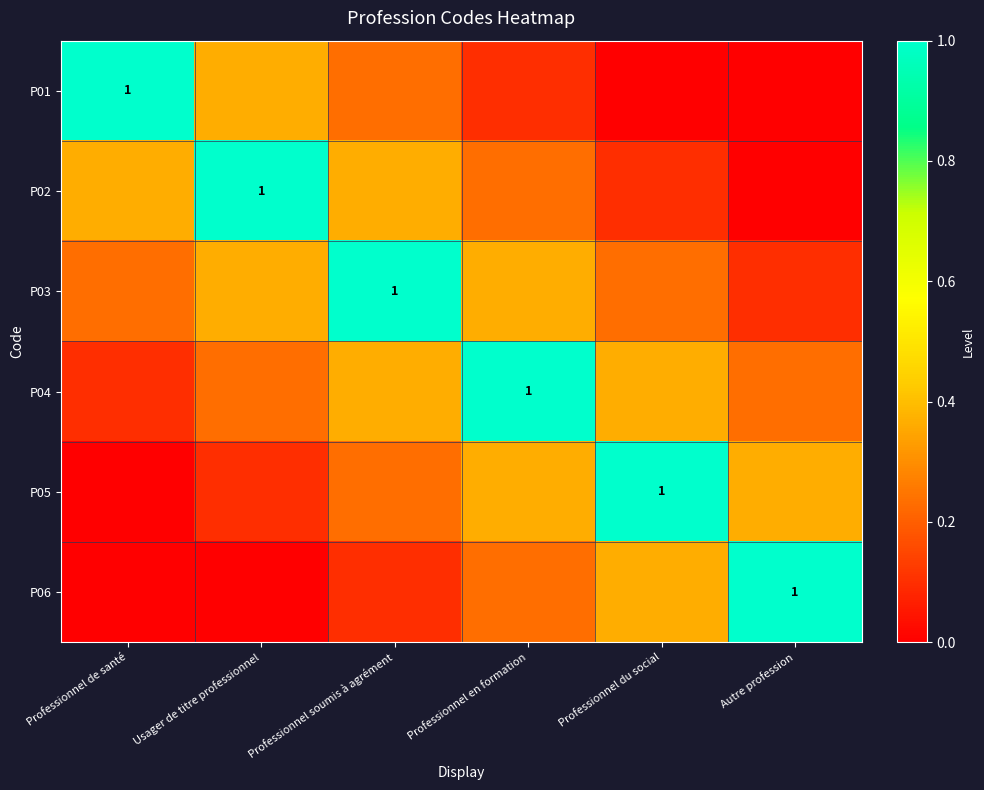

Which series changed the most between Professionnel soumis à agrément and Professionnel du social?

P03